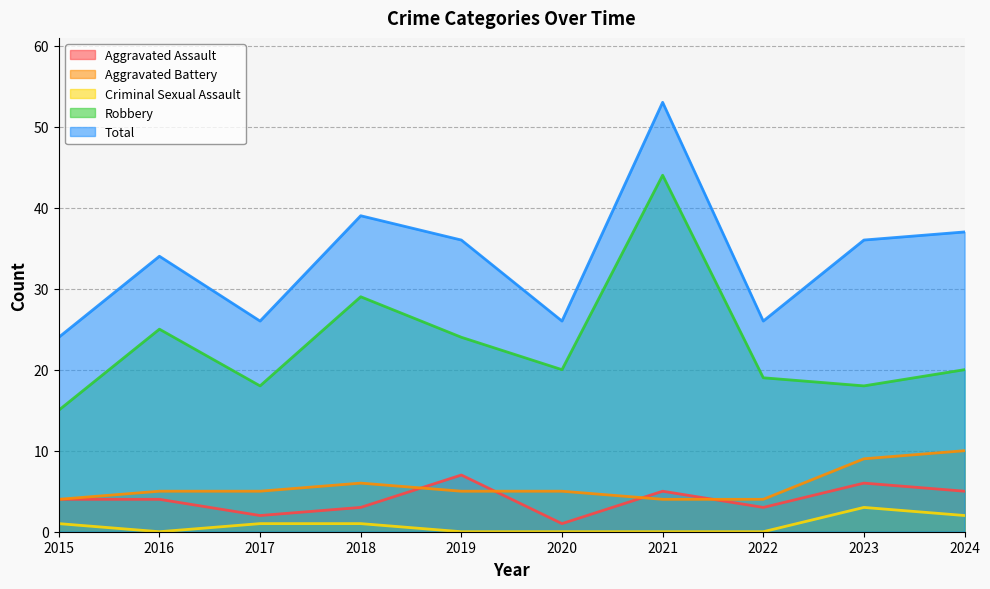

Reading right to left, list all the values displayed in this chart.

Aggravated Assault: 2024=5	2023=6	2022=3	2021=5	2020=1	2019=7	2018=3	2017=2	2016=4	2015=4
Aggravated Battery: 2024=10	2023=9	2022=4	2021=4	2020=5	2019=5	2018=6	2017=5	2016=5	2015=4
Criminal Sexual Assault: 2024=2	2023=3	2022=0	2021=0	2020=0	2019=0	2018=1	2017=1	2016=0	2015=1
Robbery: 2024=20	2023=18	2022=19	2021=44	2020=20	2019=24	2018=29	2017=18	2016=25	2015=15
Total: 2024=37	2023=36	2022=26	2021=53	2020=26	2019=36	2018=39	2017=26	2016=34	2015=24